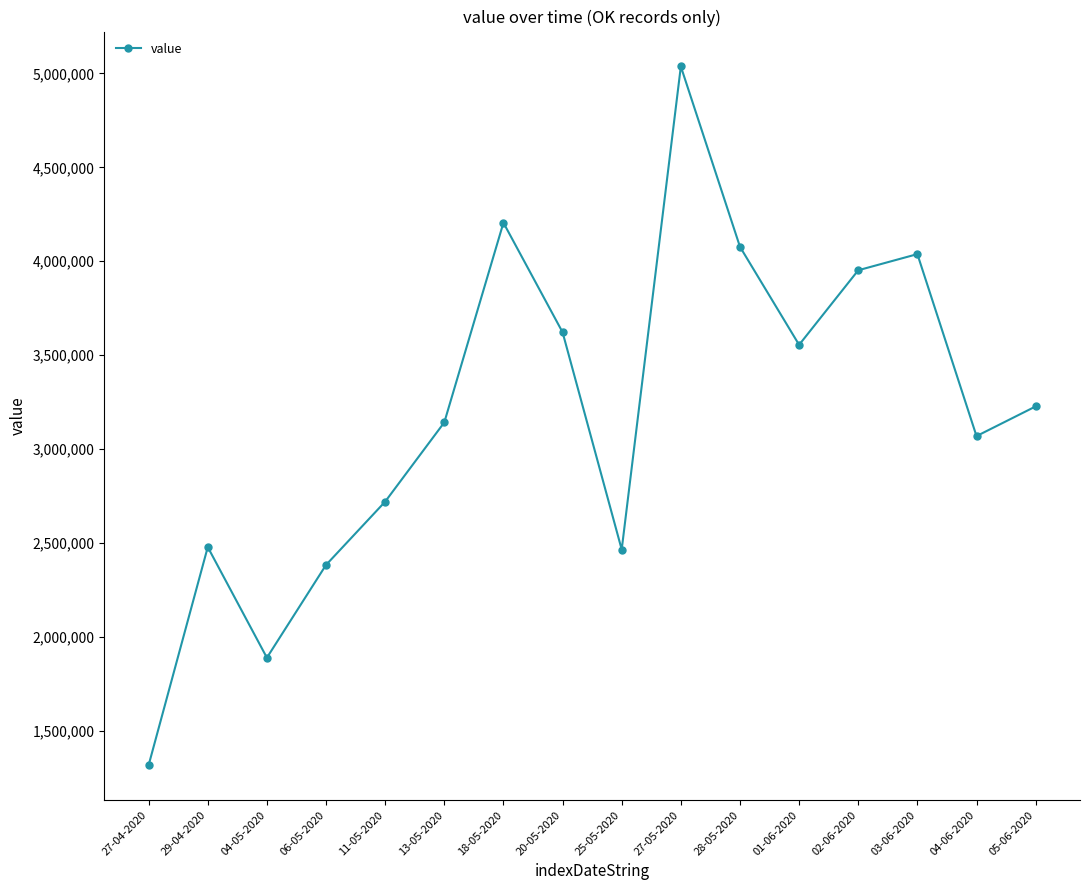

What is the greatest value displayed?

5037000